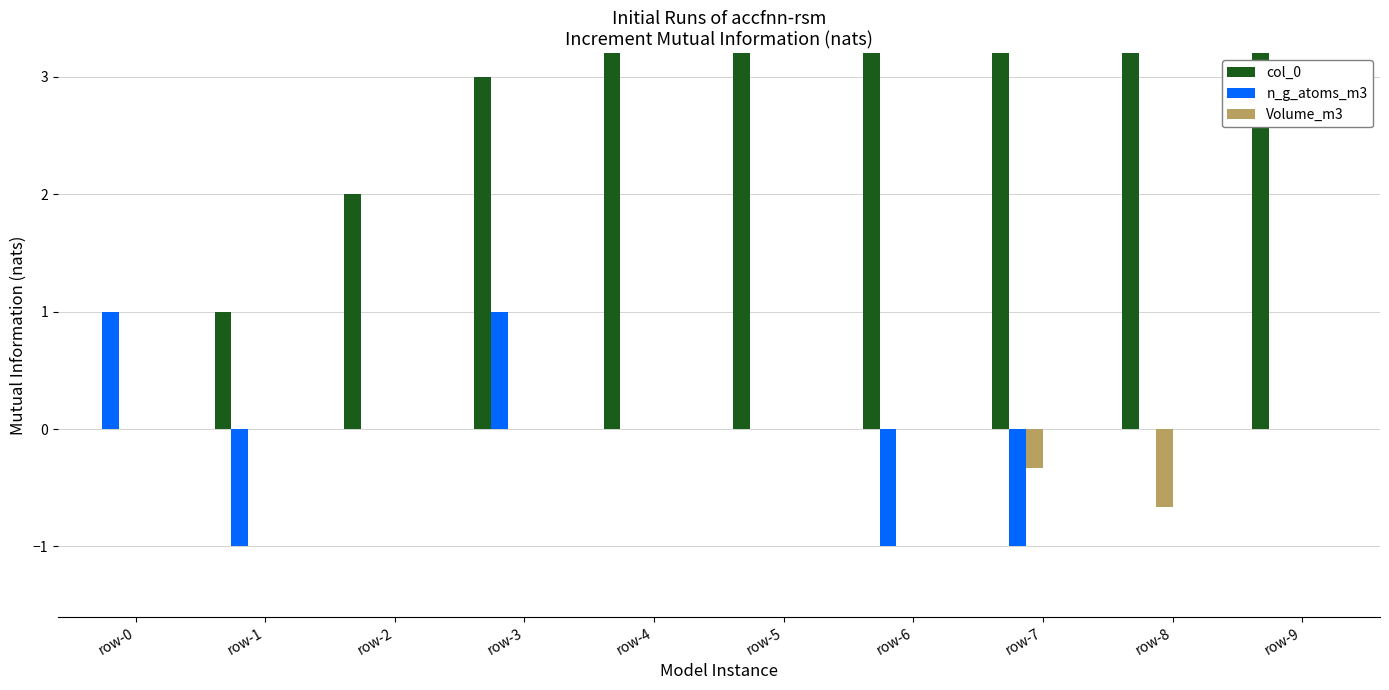

Which has a higher value, row-2 or row-7?

row-7